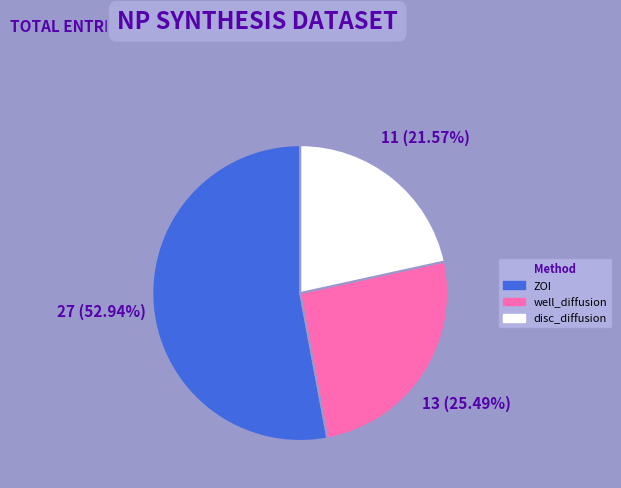

What is the majority slice?

ZOI